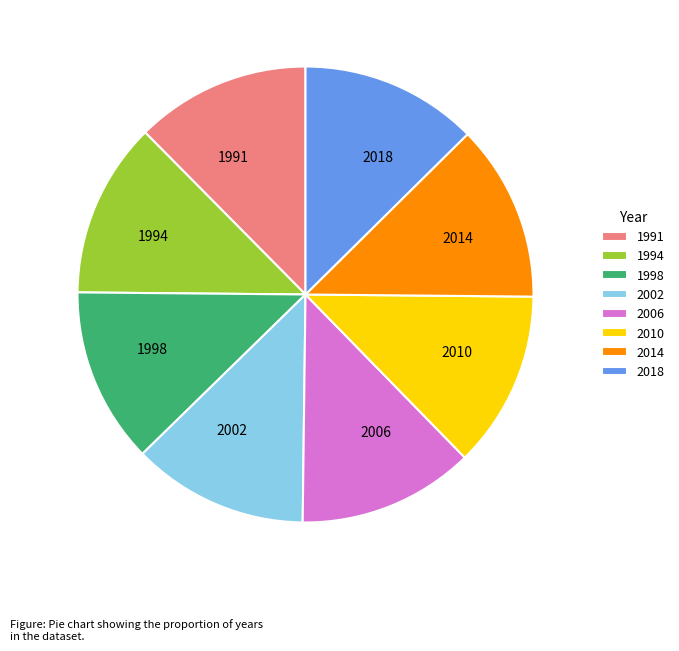

Combined, do 2010 and 1998 account for over 50%?

No